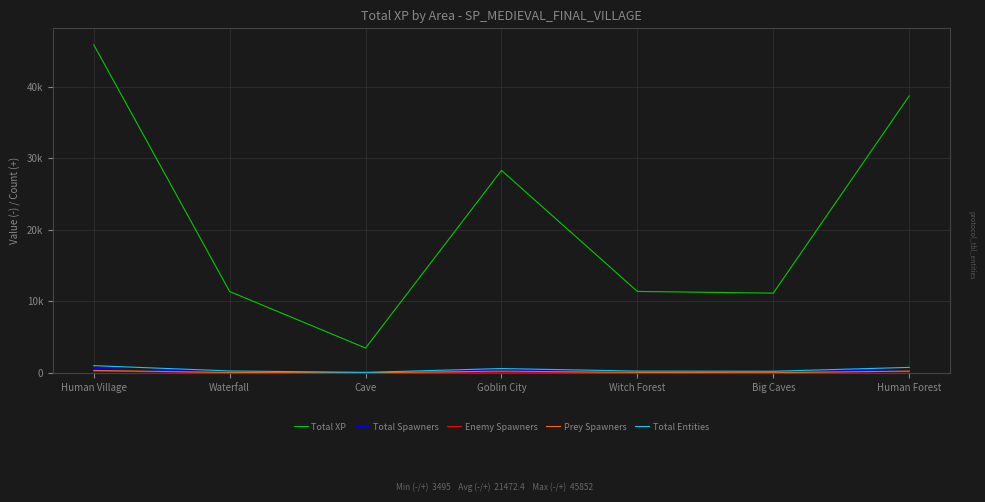

What is the label of the 3rd point from the left?

Cave